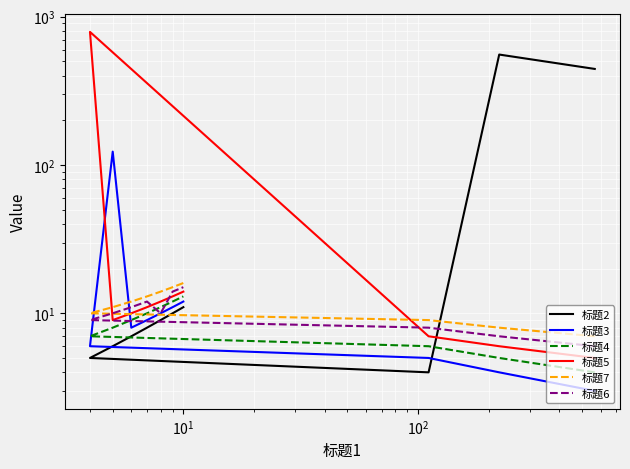

What is the sum of all 标题4 values?

85